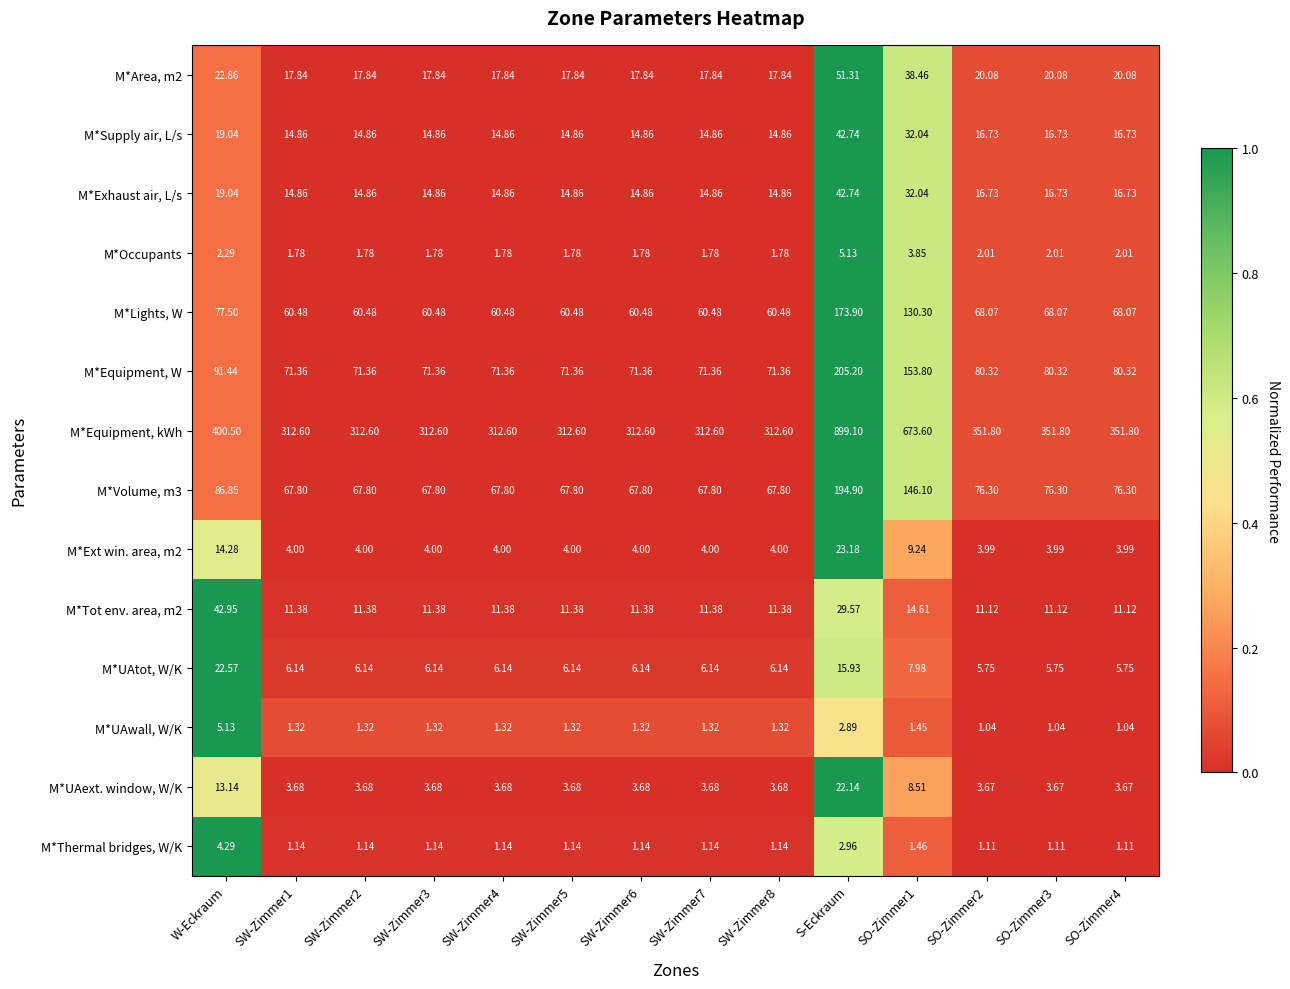

At which label is M*UAext. window, W/K closest to 12?

W-Eckraum